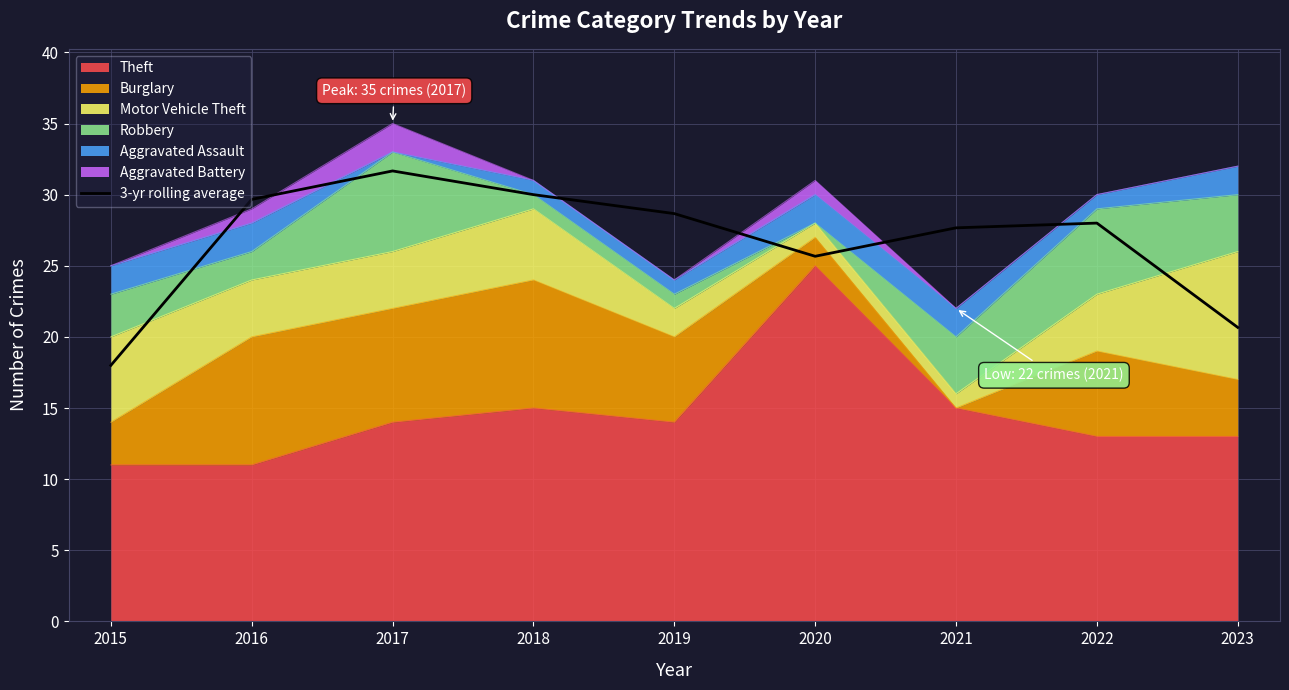

Between 2021 and 2016, which is larger?

2016